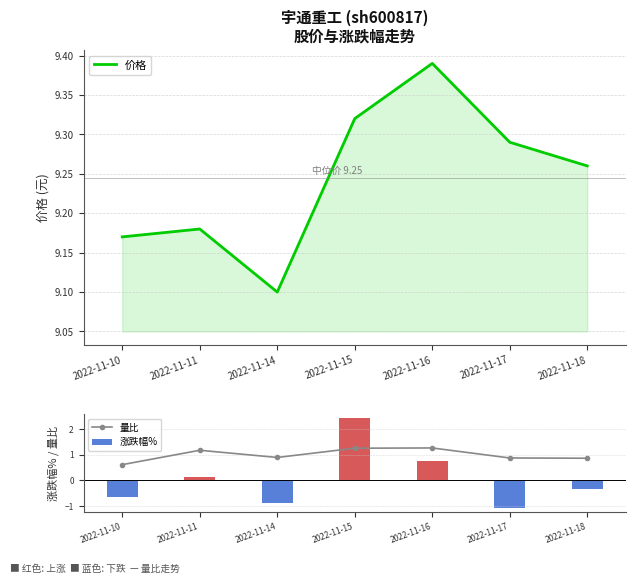

Rank the categories by 涨跌幅% value from lowest to highest.

2022-11-17, 2022-11-14, 2022-11-10, 2022-11-18, 2022-11-11, 2022-11-16, 2022-11-15